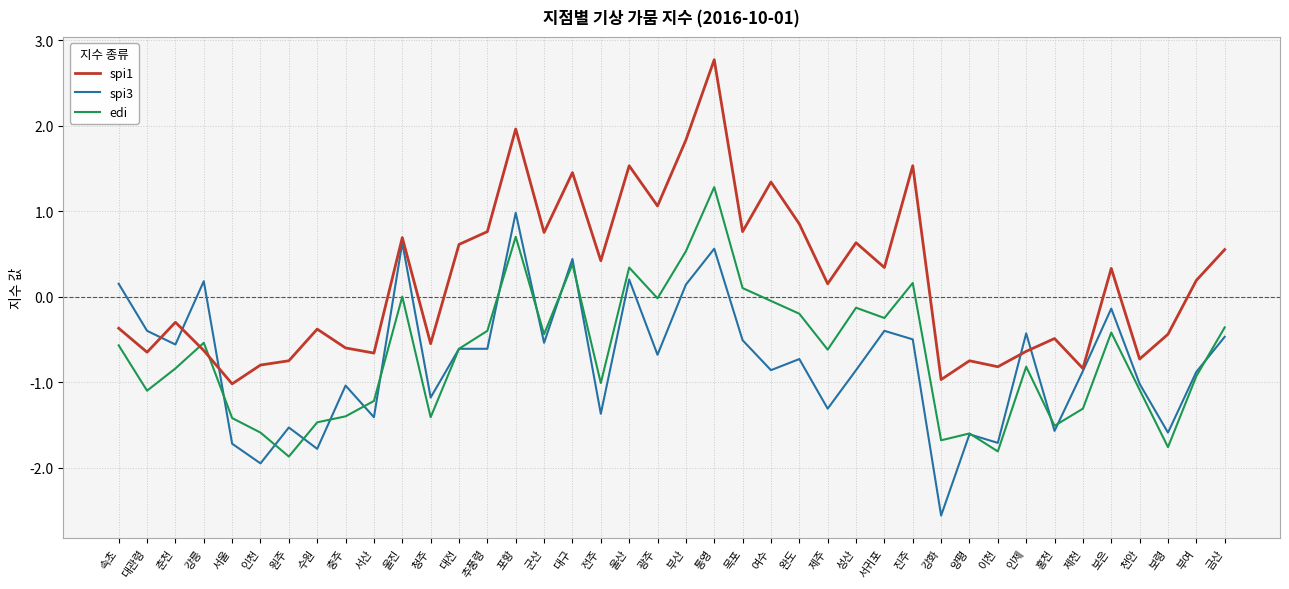

Between 충주 and 인제, which series saw the biggest shift?

spi3